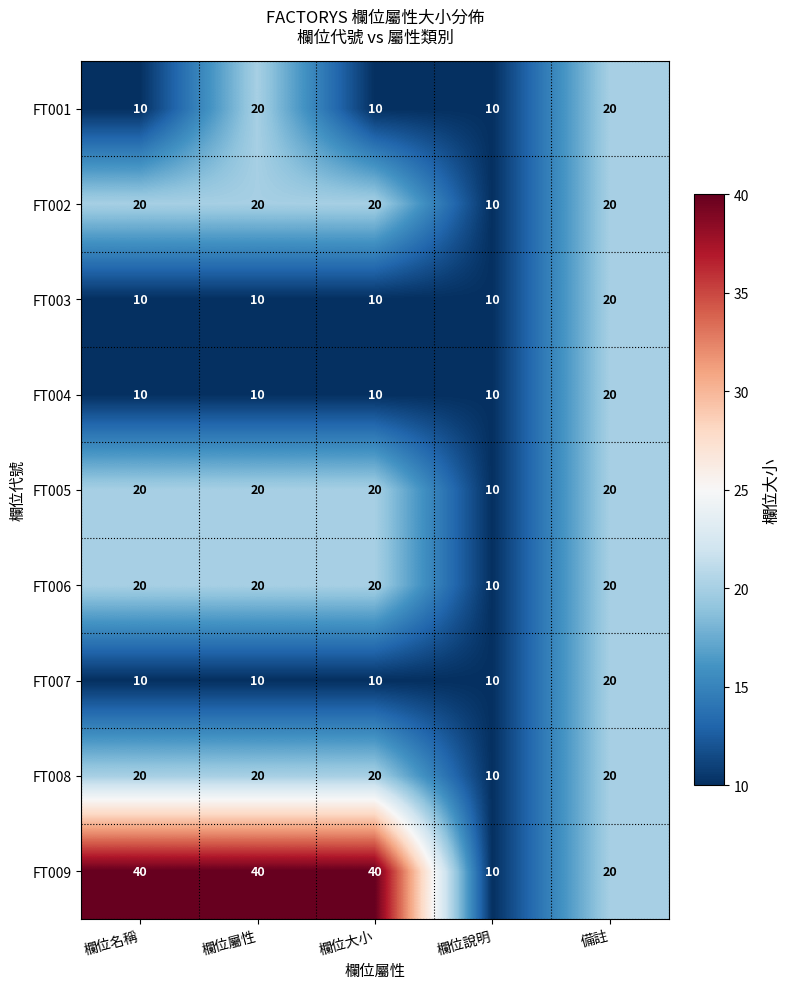

What is the smallest value displayed?

10